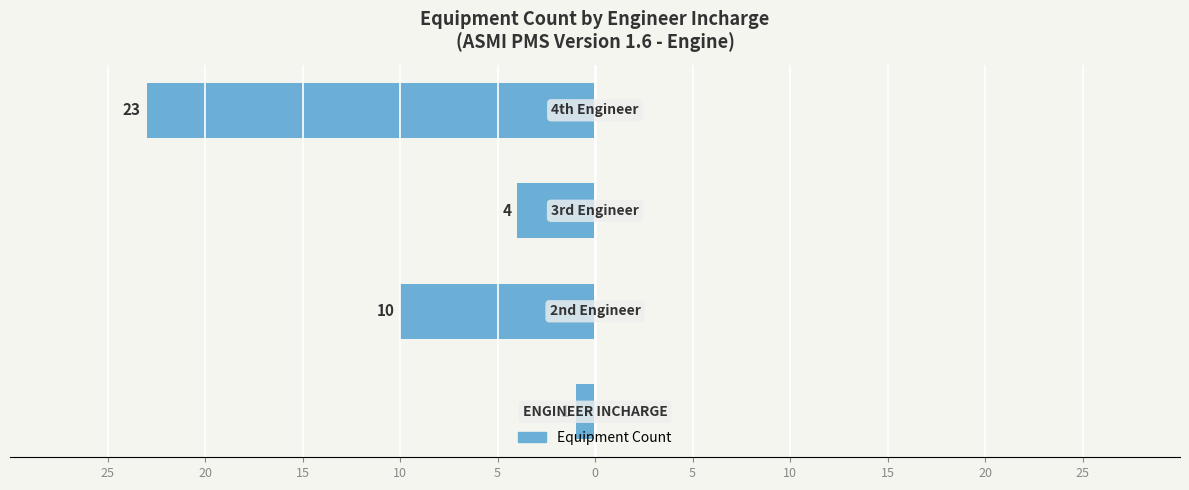

What is the average value?

-10